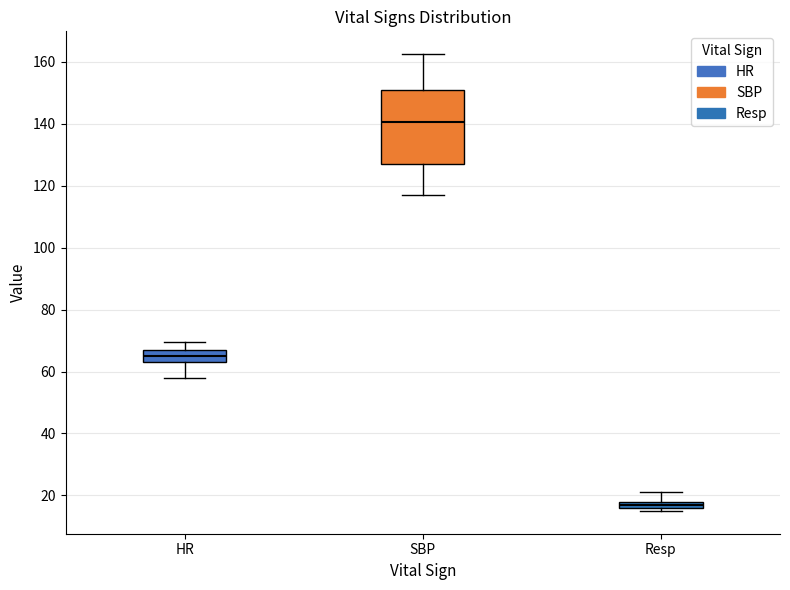

Where does the median line of the box for SBP sit on the y-axis? The values are not printed on the chart, so give them approximately, as read against the axis.

140